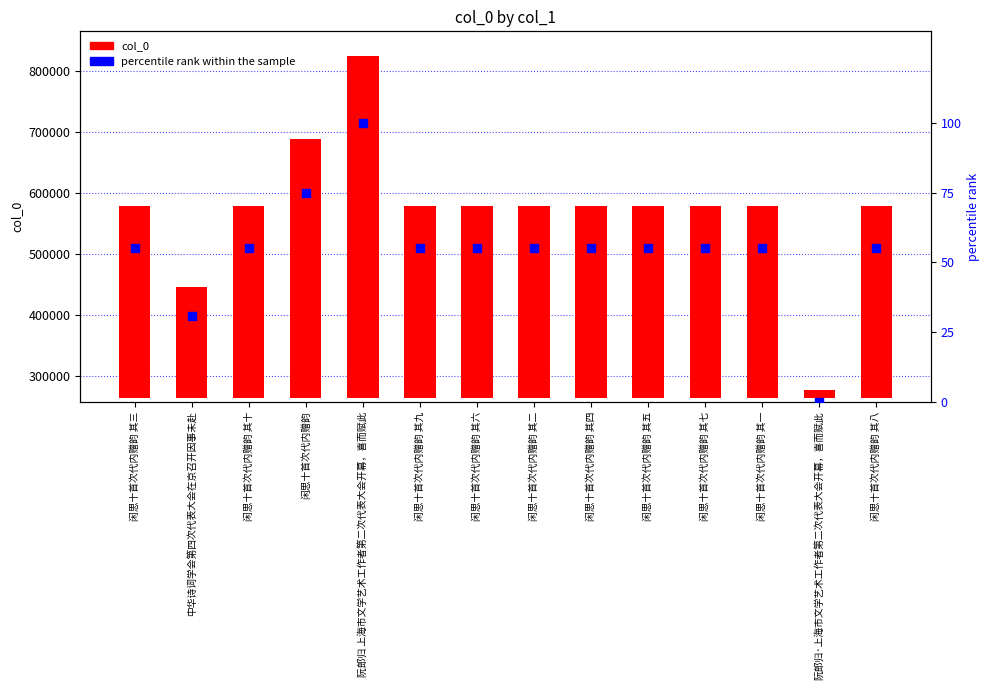

Is the value of percentile rank within the sample at 闲思十首次代内赠韵 其三 greater than the value of col_0 at 阮郎归 上海市文学艺术工作者第二次代表大会开幕，喜而赋此?

No